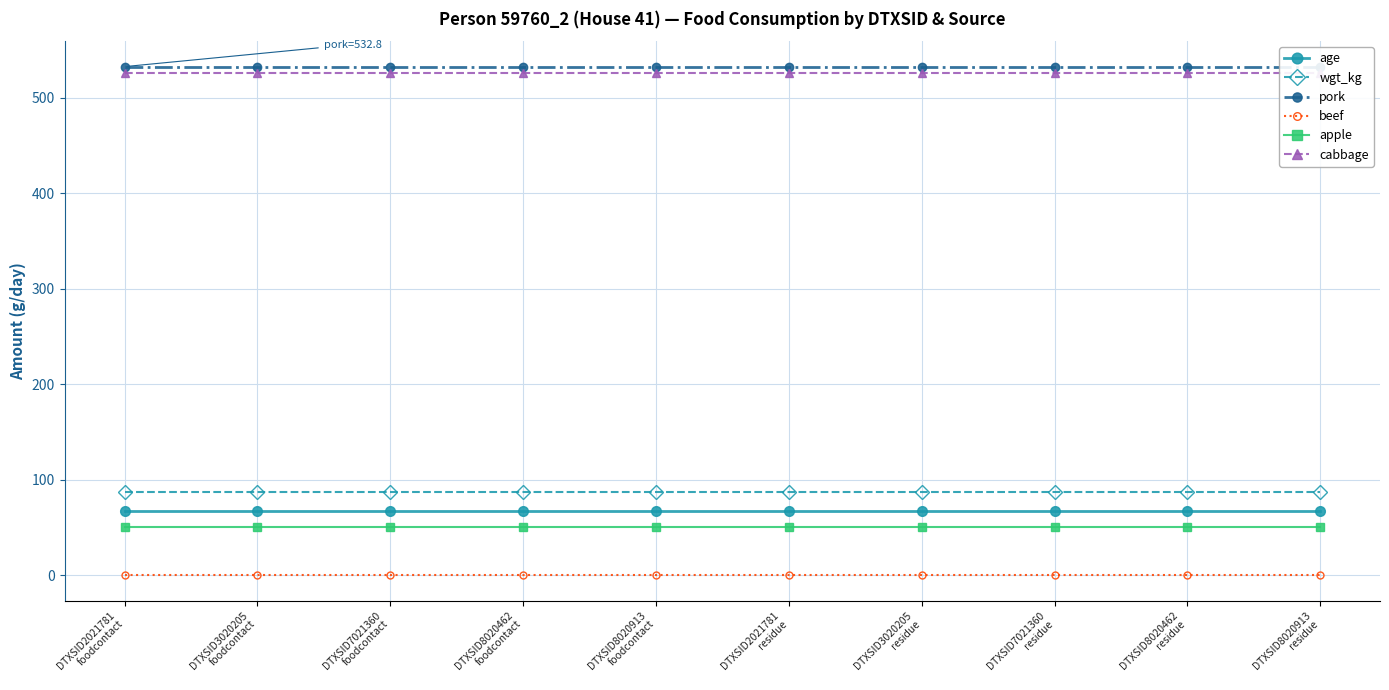

What is the sum of the age values at DTXSID2021781
residue and DTXSID8020462
residue?

134.0